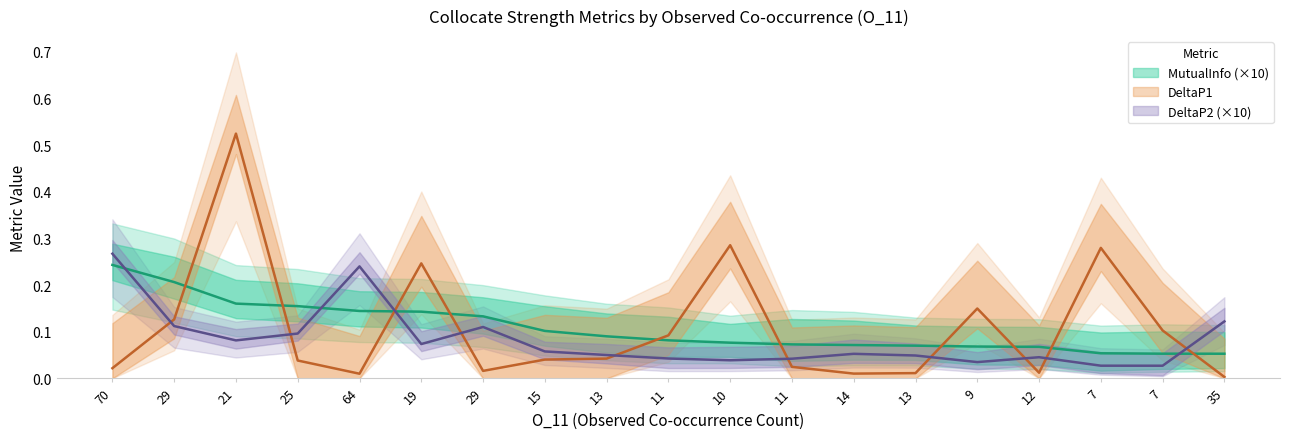

Reading left to right, list all the values displayed in this chart.

MutualInfo: 70=0.2	29=0.2	21=0.2	25=0.2	64=0.1	19=0.1	29=0.1	15=0.1	13=0.1	11=0.1	10=0.1	11=0.1	14=0.1	13=0.1	9=0.1	12=0.1	7=0.1	7=0.1	35=0.1
DeltaP1: 70=0.0	29=0.1	21=0.5	25=0.0	64=0.0	19=0.2	29=0.0	15=0.0	13=0.0	11=0.1	10=0.3	11=0.0	14=0.0	13=0.0	9=0.1	12=0.0	7=0.3	7=0.1	35=0.0
DeltaP2: 70=0.3	29=0.1	21=0.1	25=0.1	64=0.2	19=0.1	29=0.1	15=0.1	13=0.0	11=0.0	10=0.0	11=0.0	14=0.1	13=0.0	9=0.0	12=0.0	7=0.0	7=0.0	35=0.1